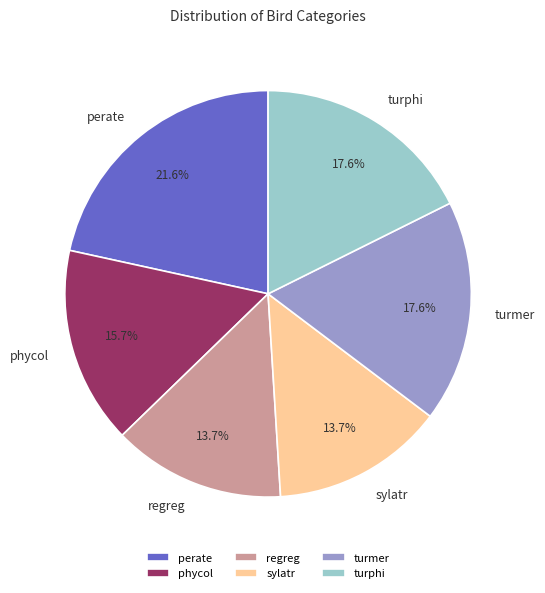

Which slice is the largest?

perate